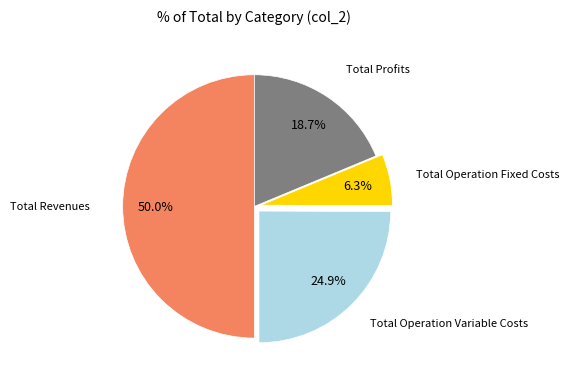

How many slices are in this pie chart?

4